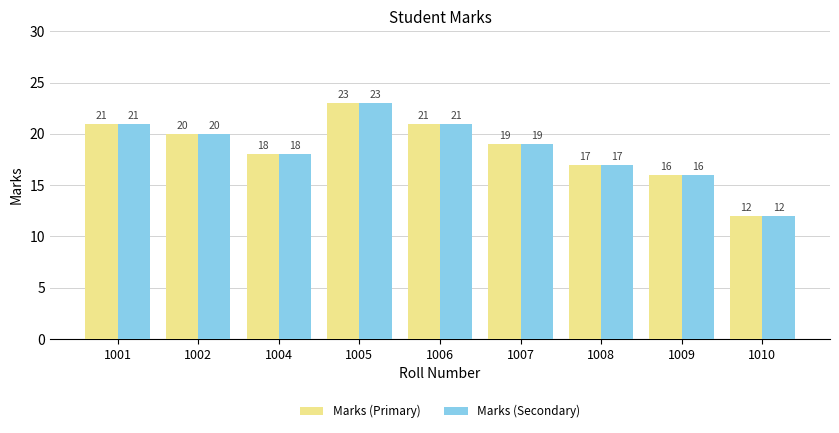

Reading left to right, what are all the values shown in this chart?

Marks (Primary): 21	20	18	23	21	19	17	16	12
Marks (Secondary): 21	20	18	23	21	19	17	16	12